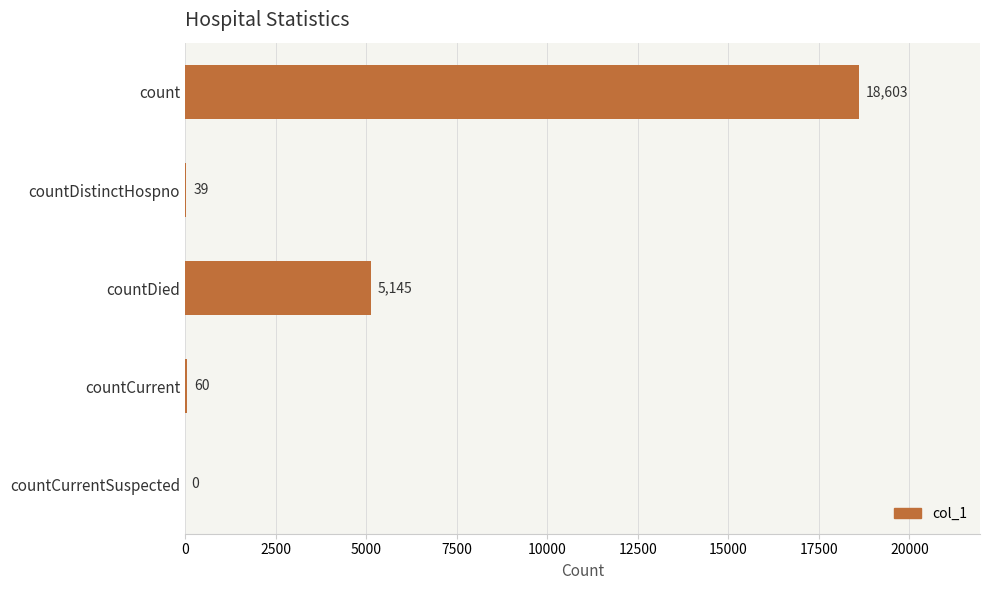

What is the change in value from countCurrent to countCurrentSuspected?

-60